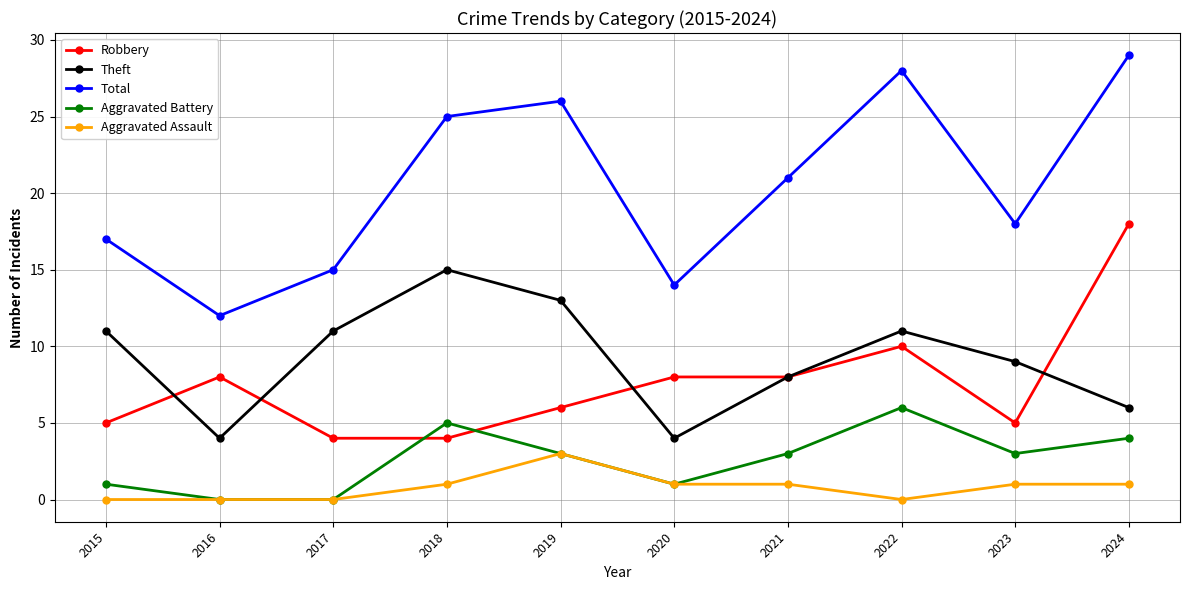

Read the Theft value at 2015.

11